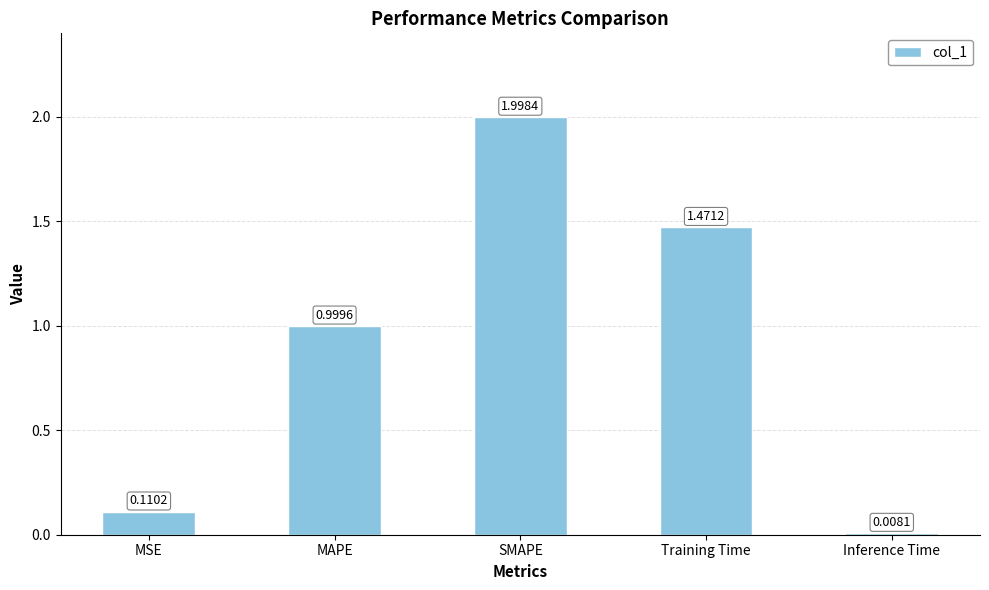

Which has a higher value, MSE or Training Time?

Training Time